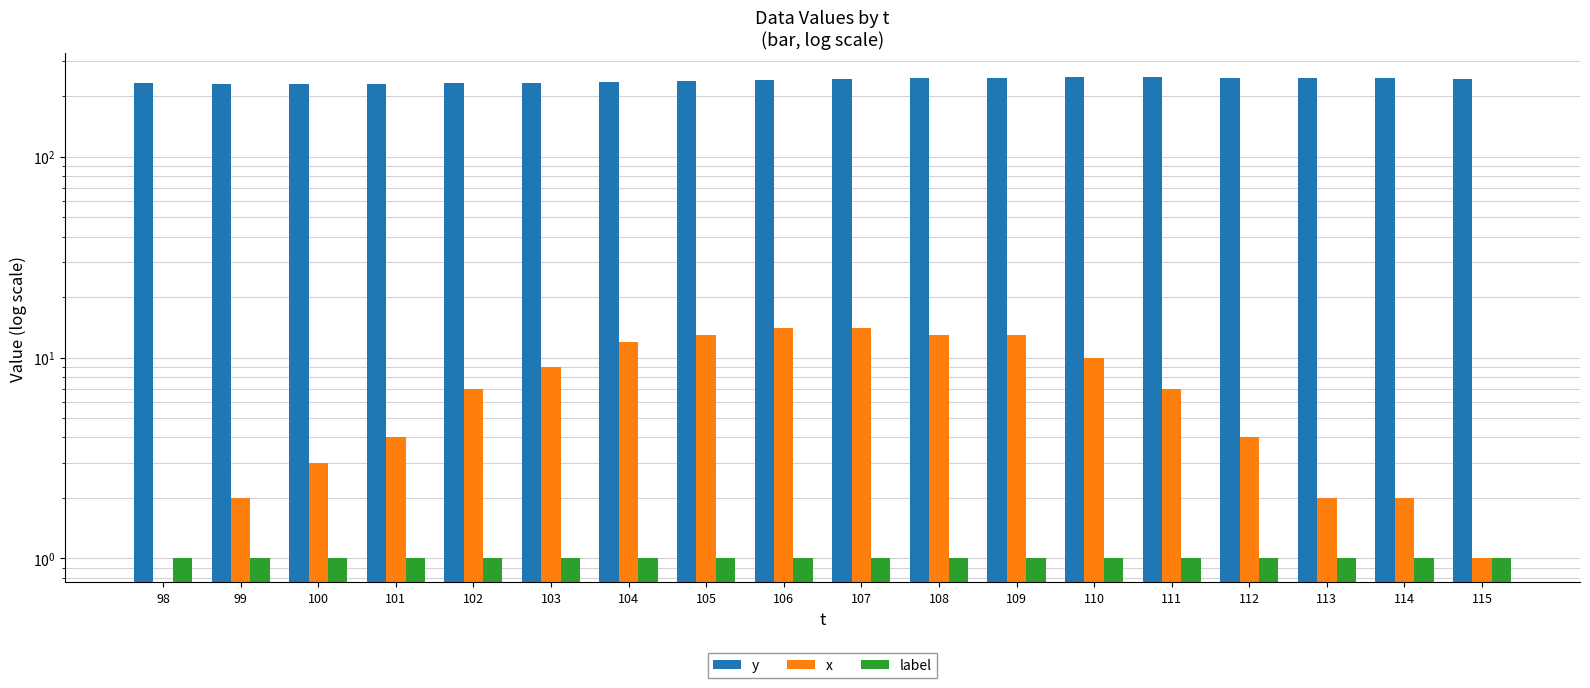

What is the sum of the y values at 100 and 101?

462